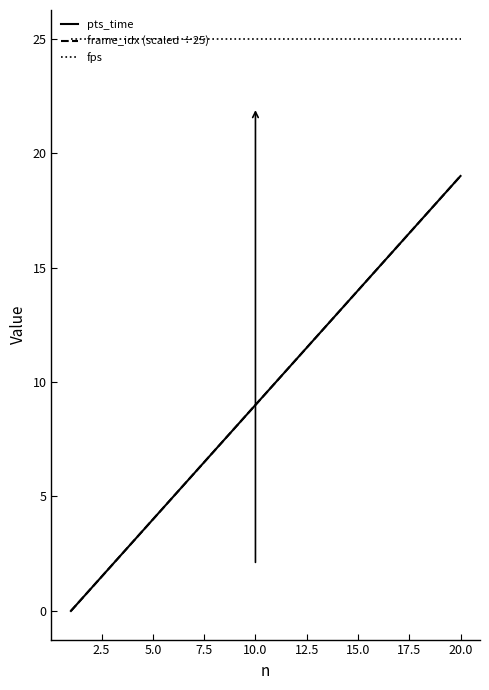

At which label does frame_idx (scaled ÷25) reach its peak?

20.0